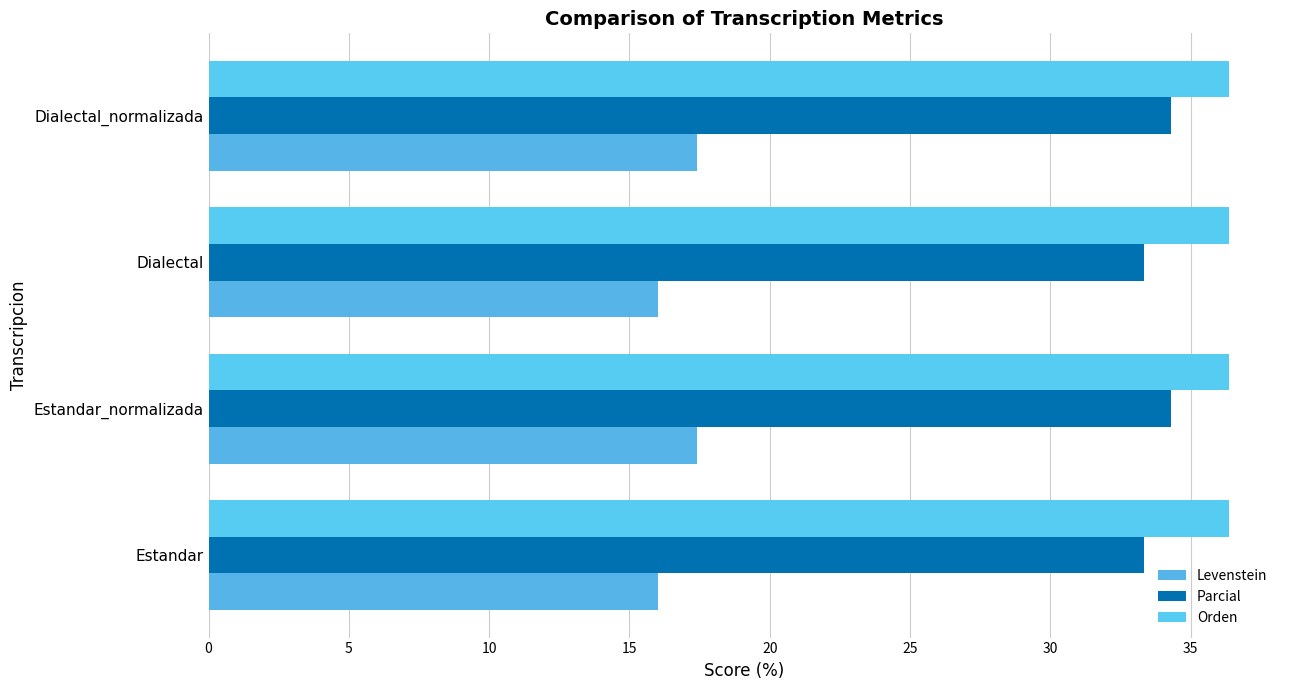

What is the highest value of the Orden series?

36.4